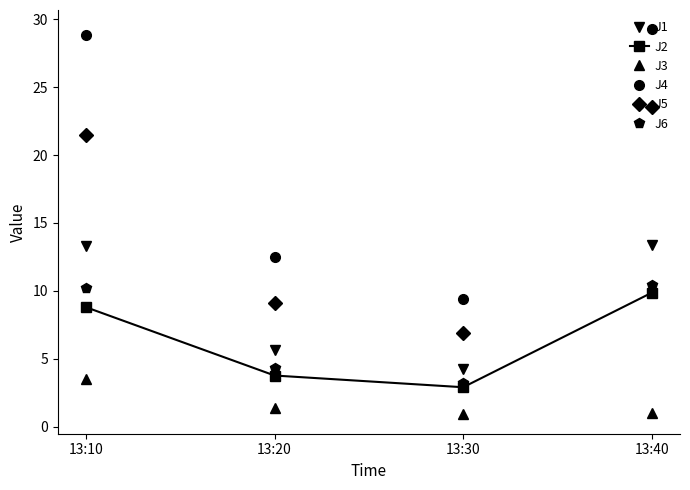

Which series has the largest total across all categories?

J4